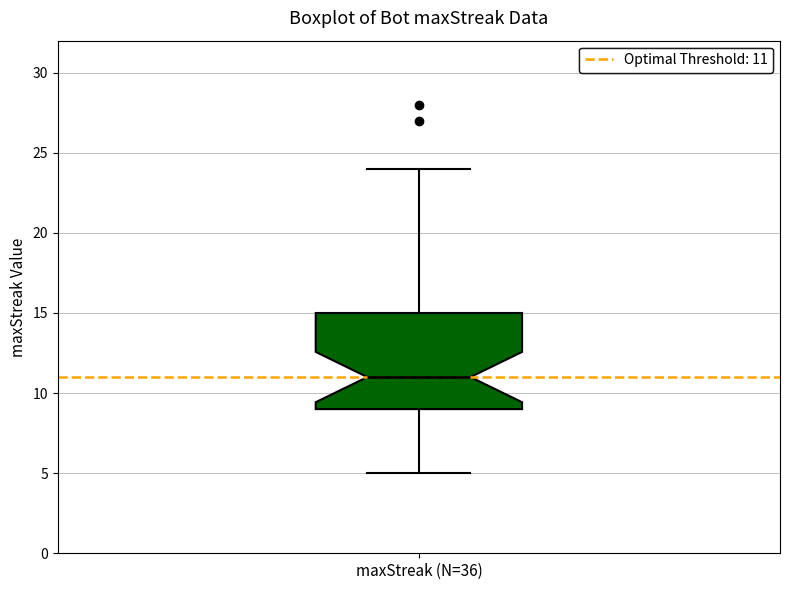

Transcribe this box plot: give where the median line is, the range the box spans, and where the two whiskers end, as read against the y-axis. The values are not printed on the chart, so give them approximately, as read against the axis.

median 11, box 9 to 15, whiskers 5 to 24